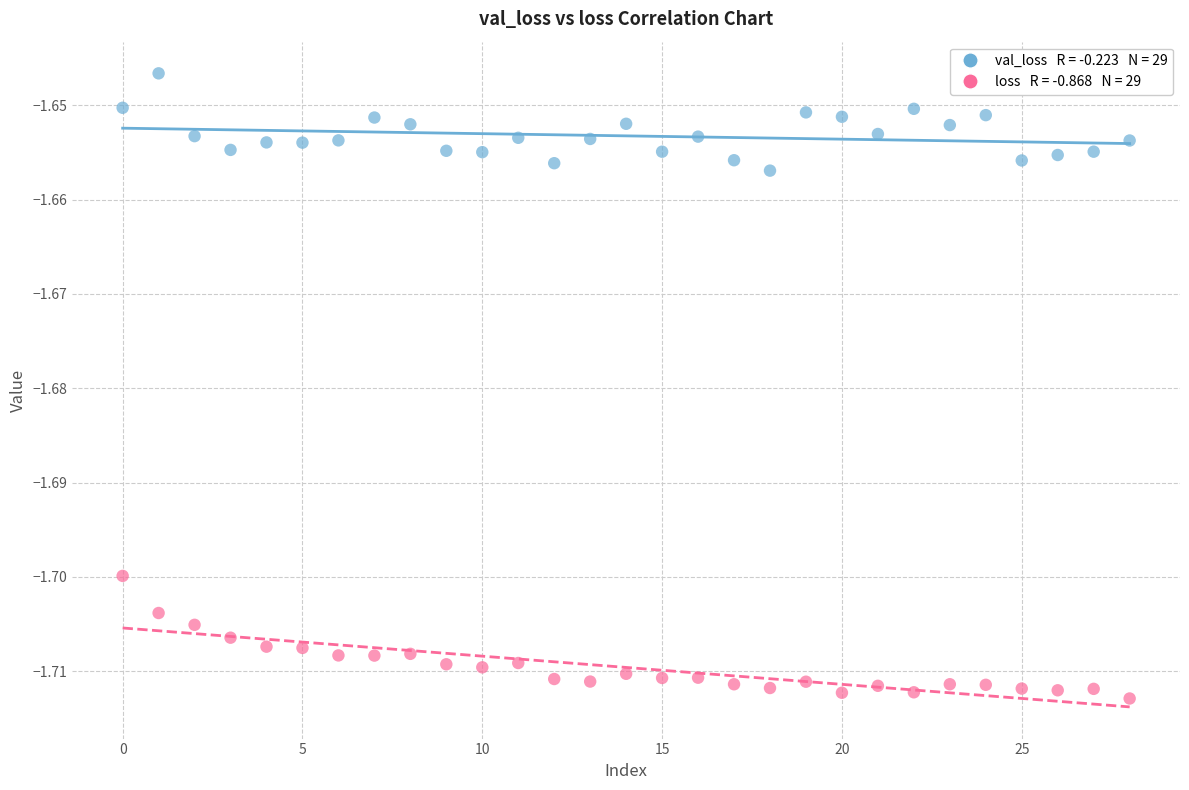

Count the number of points in this scatter plot.

58